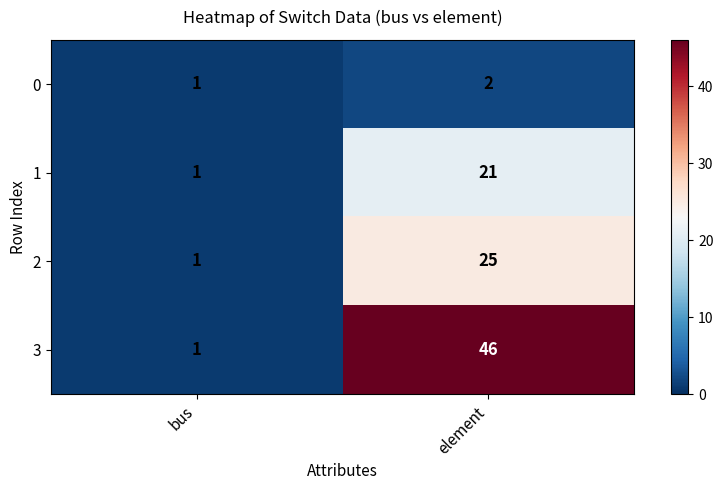

The 1 series shows 1 at bus. True or false?

True